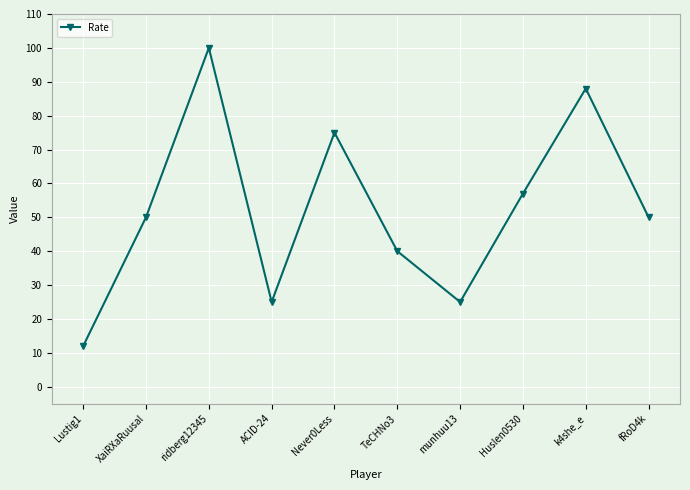

What is the sum of the values at TeCHNo3 and munhuu13?

65